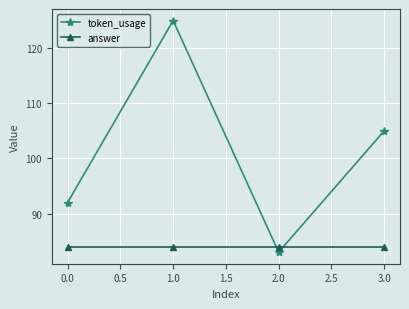

Reading left to right, transcribe all the data shown in this chart.

token_usage: 92	125	83	105
answer: 84	84	84	84